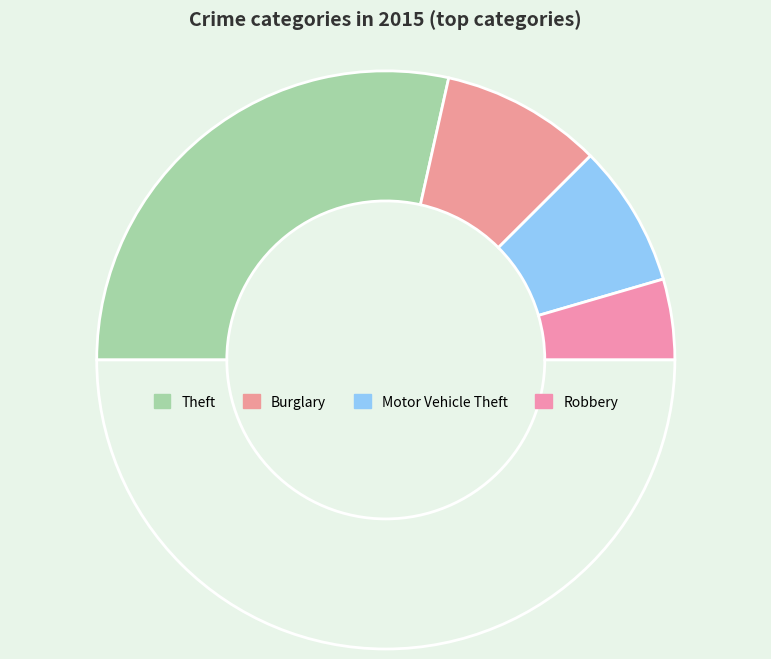

Is there any slice that represents more than half of the pie?

No